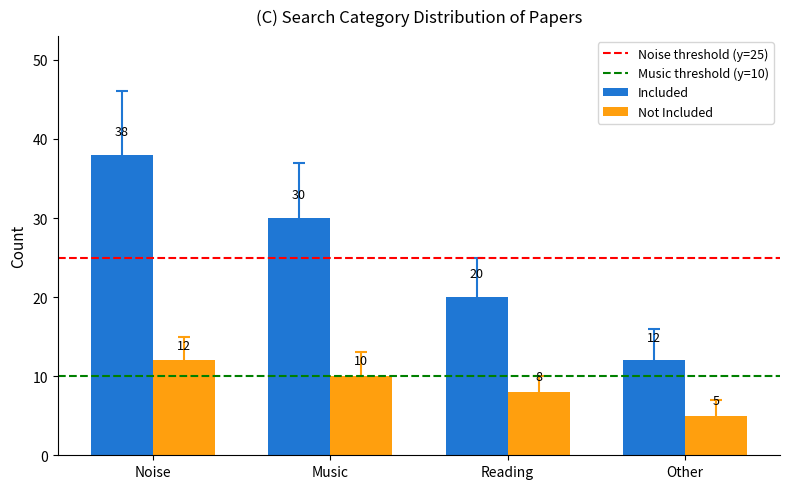

What is the sum of the Not Included values at Music and Reading?

18